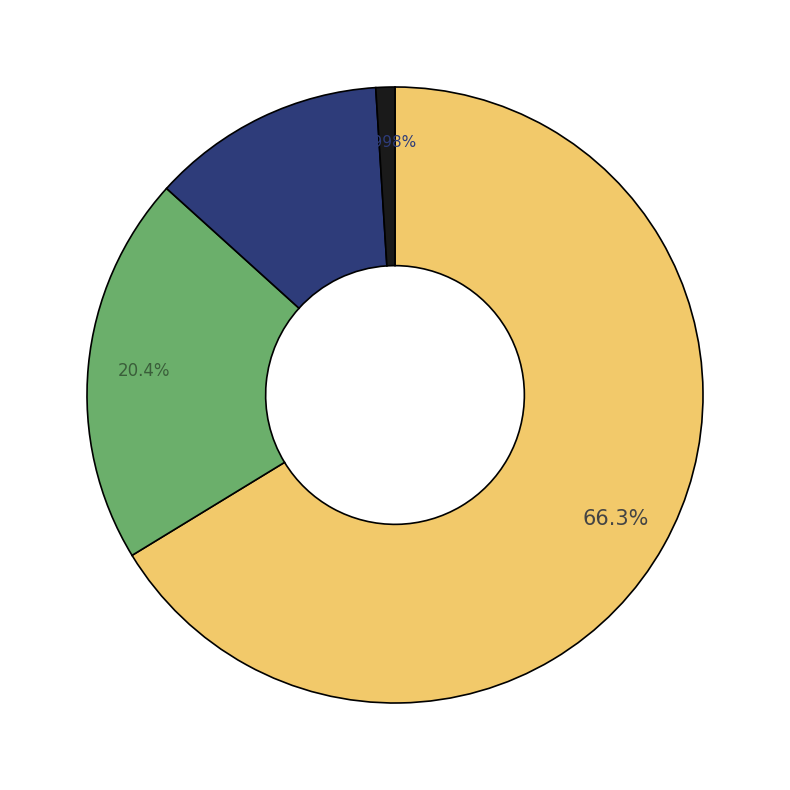

To the nearest percent, what is the average slice percentage?

25%